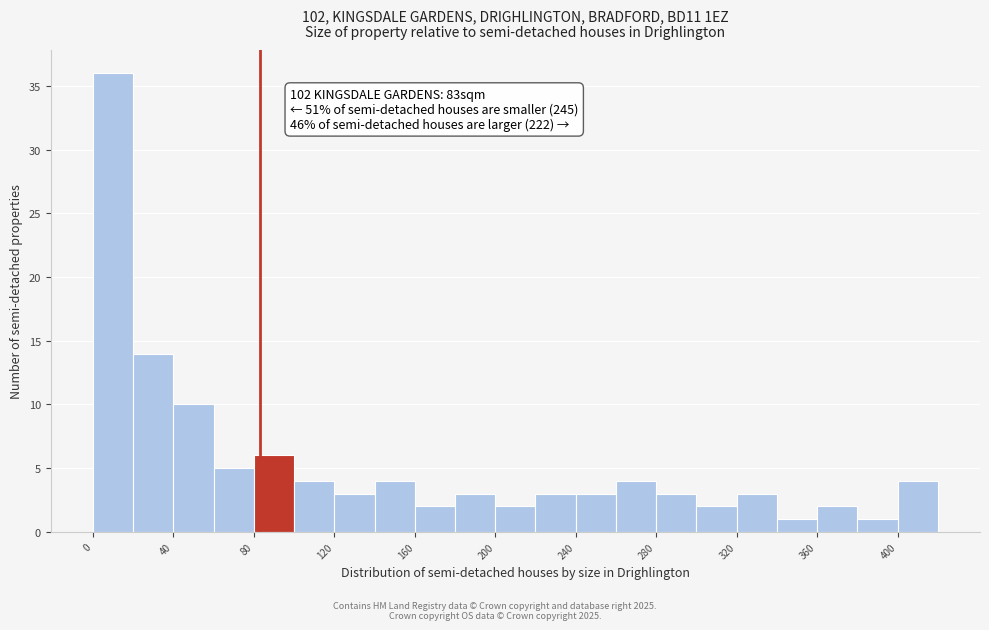

Over which range of the x-axis is the bar tallest?

0 to 20